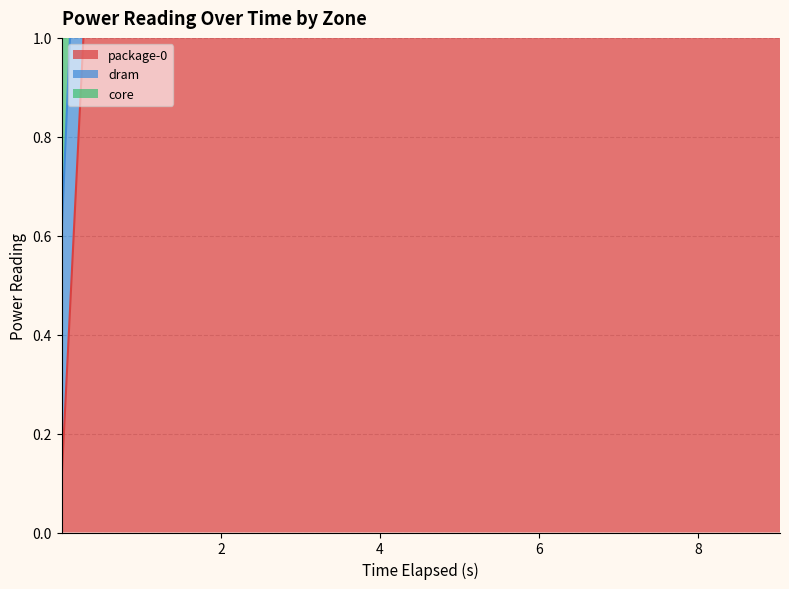

True or false: package-0 and dram intersect in this chart.

False